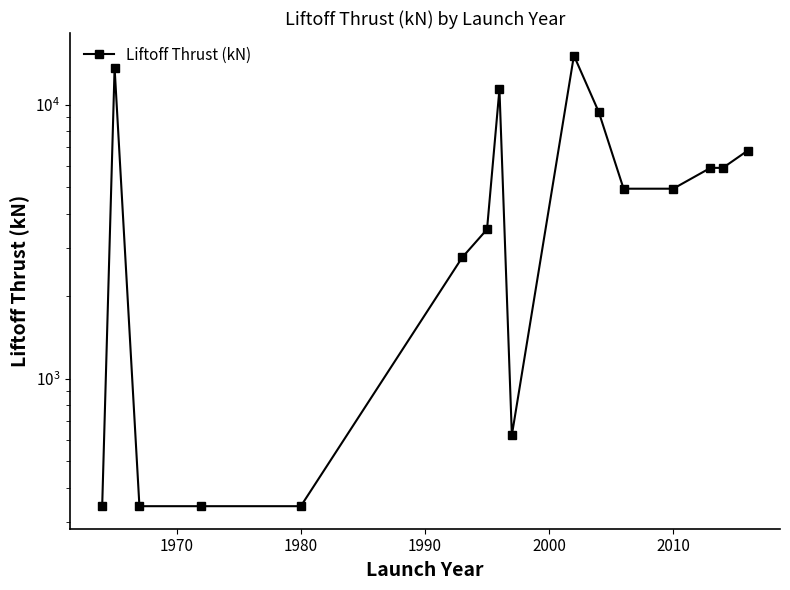

What is the maximum value shown in the chart?

15120